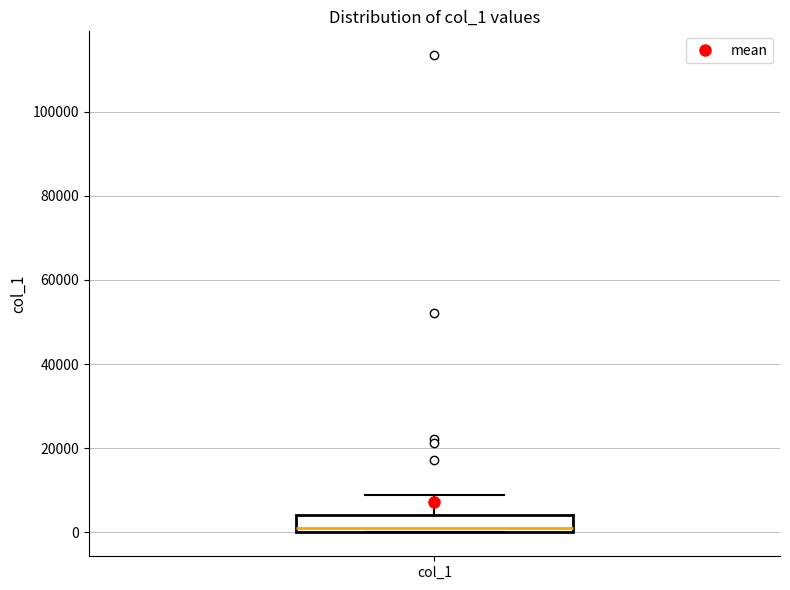

Transcribe this box plot: give where the median line is, the range the box spans, and where the two whiskers end, as read against the y-axis. The values are not printed on the chart, so give them approximately, as read against the axis.

median 2000, box 0 to 4000, whiskers 0 to 8000